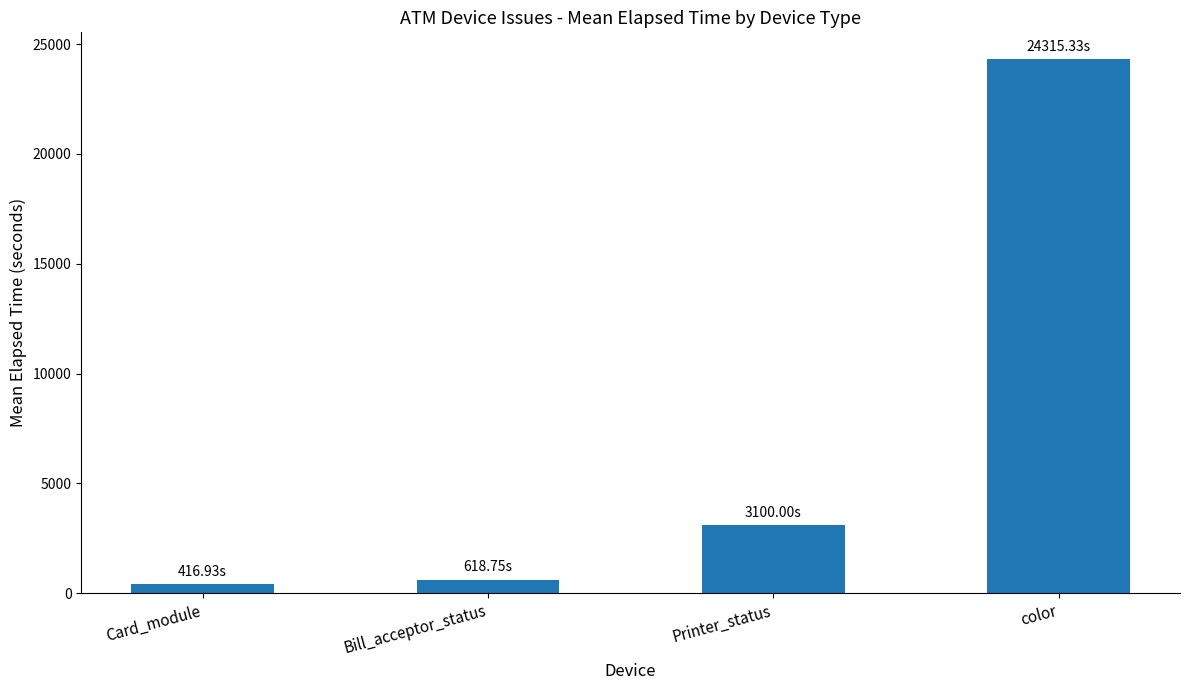

What is the label of the 1st bar from the right?

color